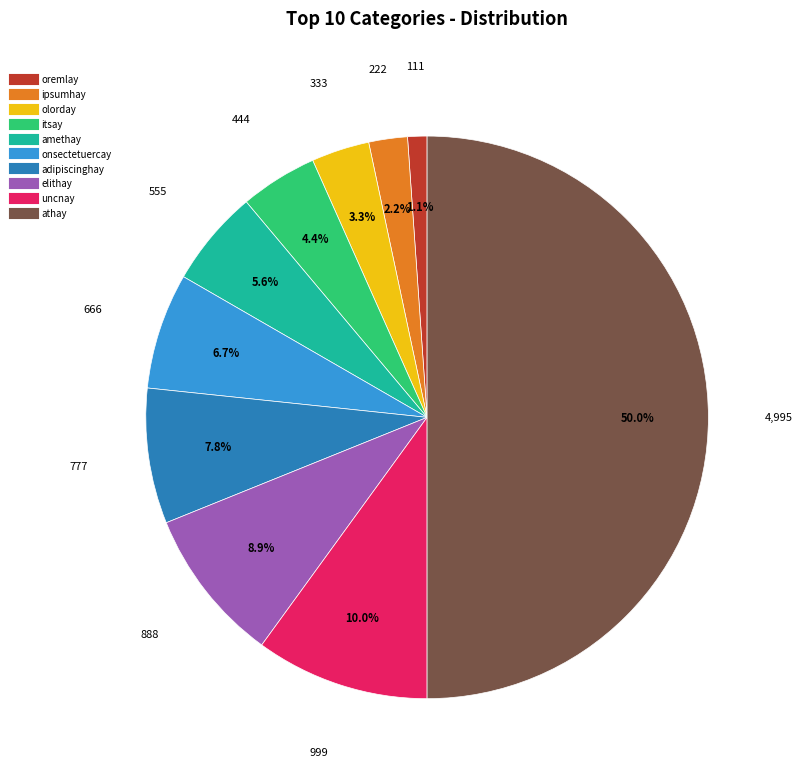

What is the smallest slice in the pie chart?

oremlay